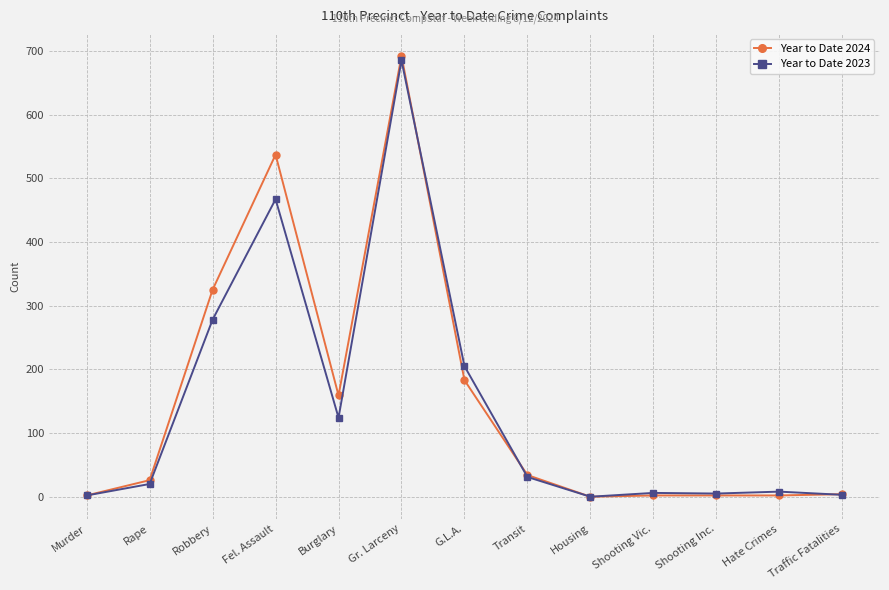

Which category has the highest value across all series?

Gr. Larceny